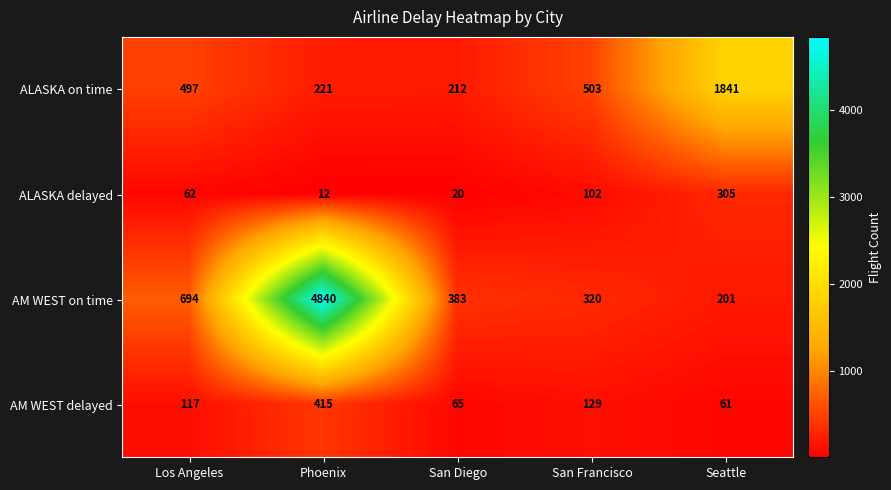

Rank the series by their maximum value, from lowest to highest.

ALASKA delayed, AM WEST delayed, ALASKA on time, AM WEST on time